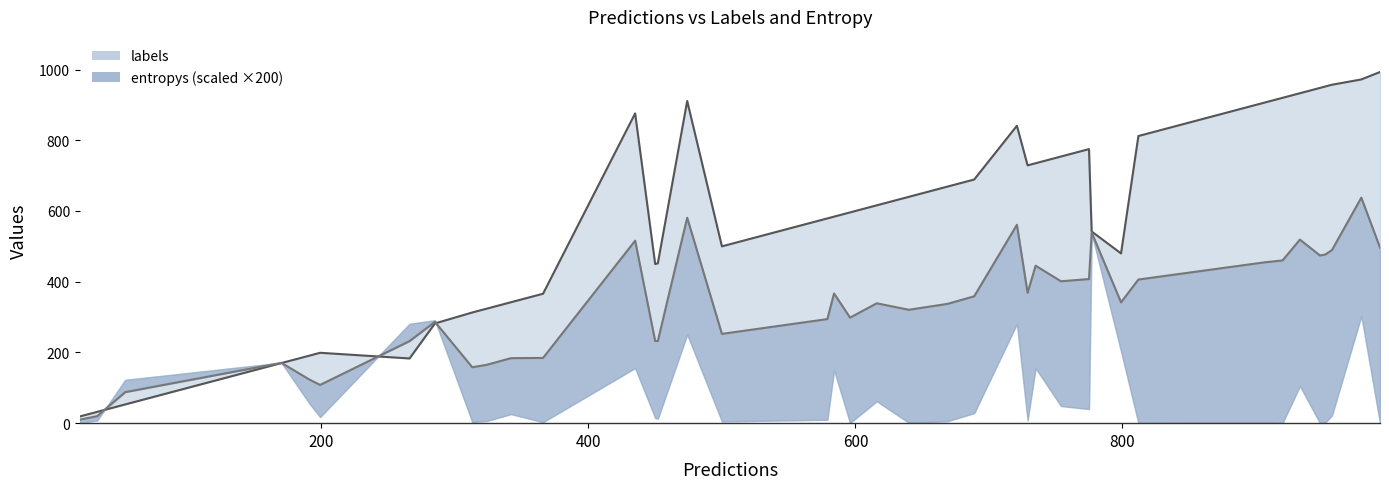

True or false: labels and entropys cross at least once.

False